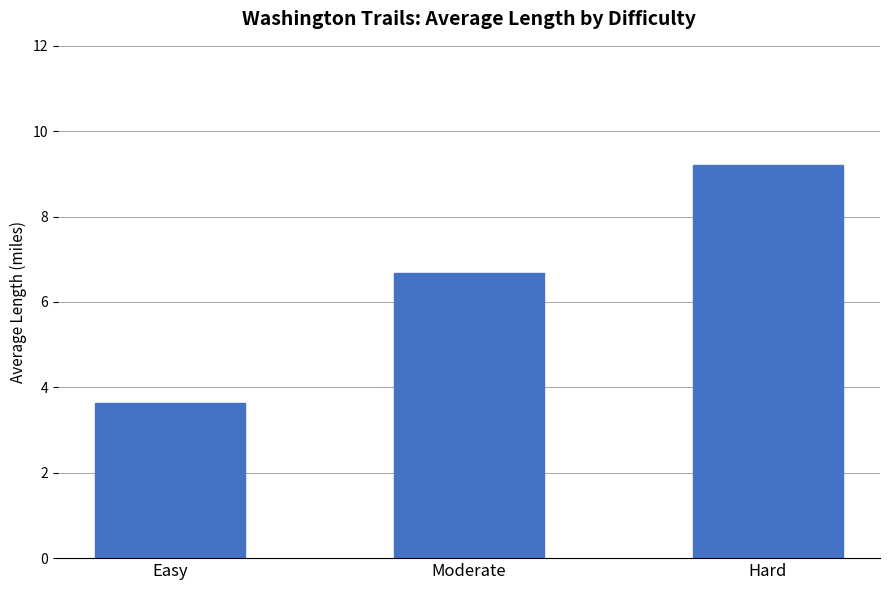

What is the change in value from Moderate to Hard?

+2.5